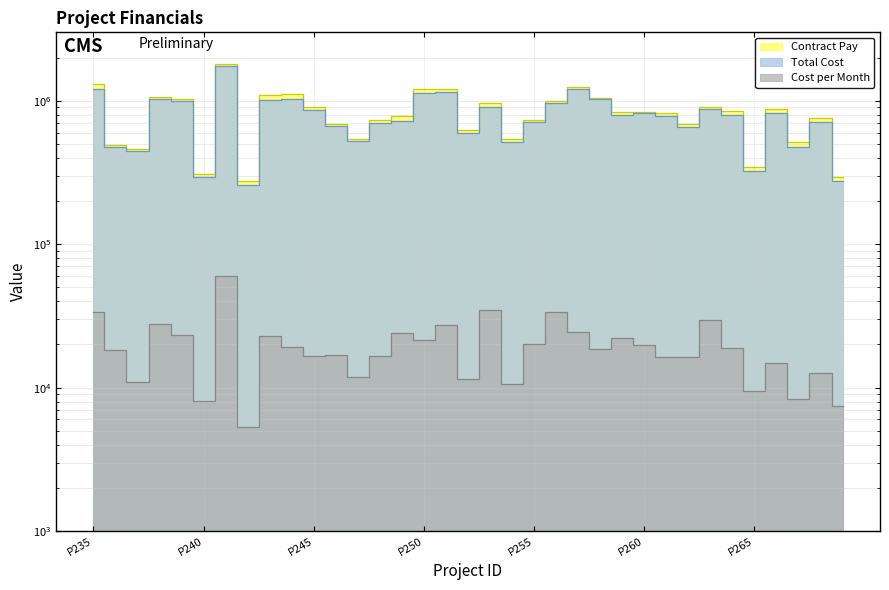

Does the chart have visible grid lines?

Yes